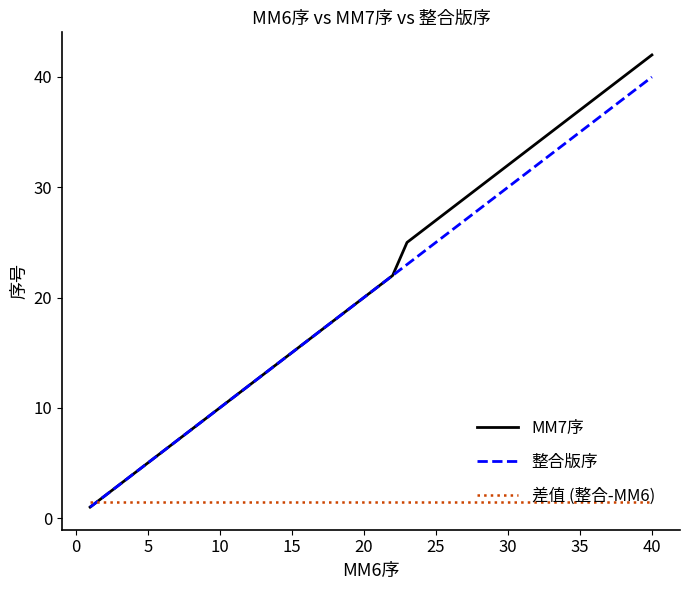

What is the maximum value shown in the chart?

42.0